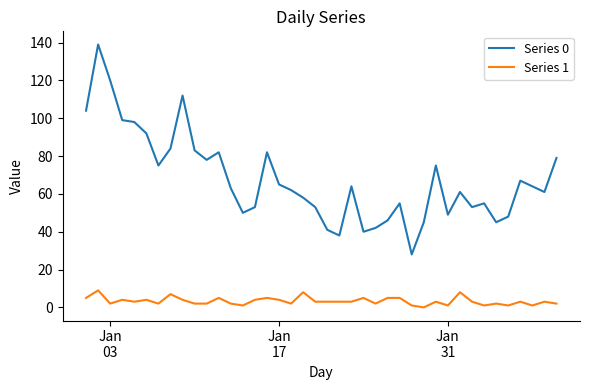

Which series has the widest spread of values?

Series 0